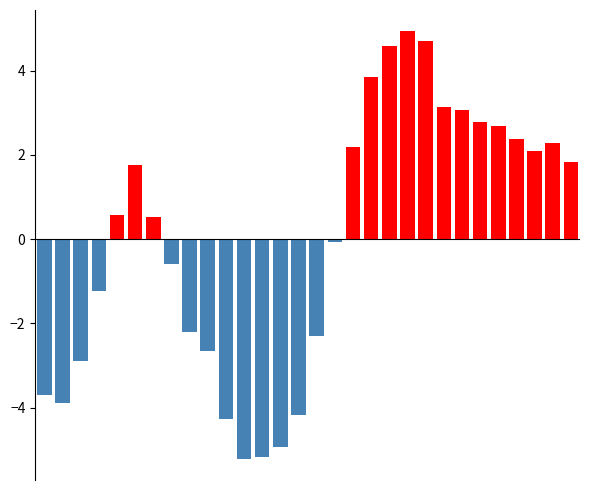

Which category has the lowest value across all series?

11